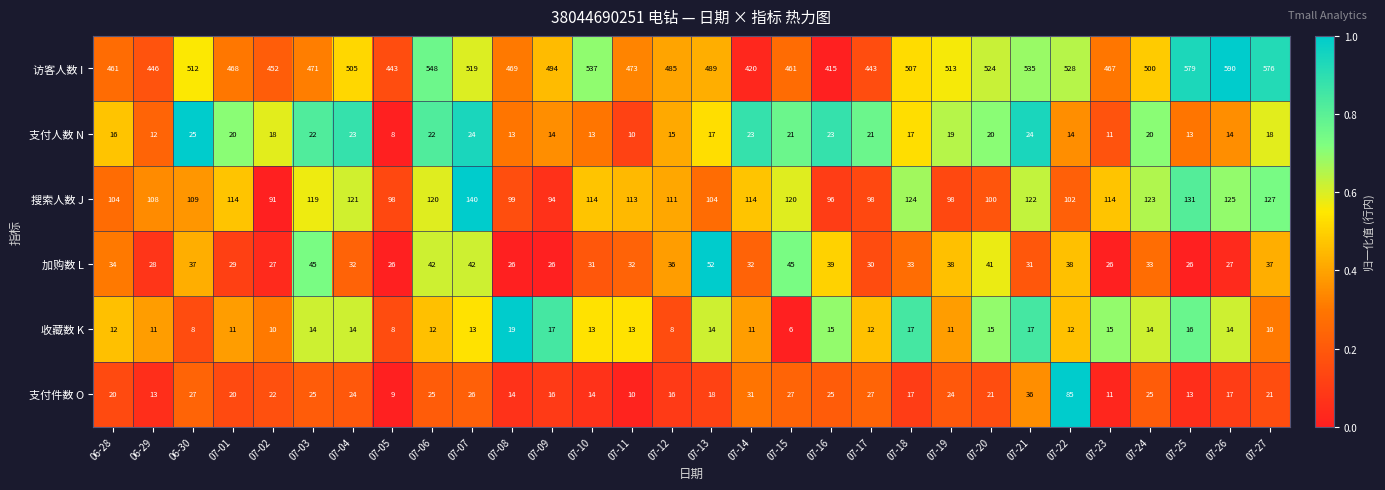

Which series has the largest range (max minus min)?

访客人数 I